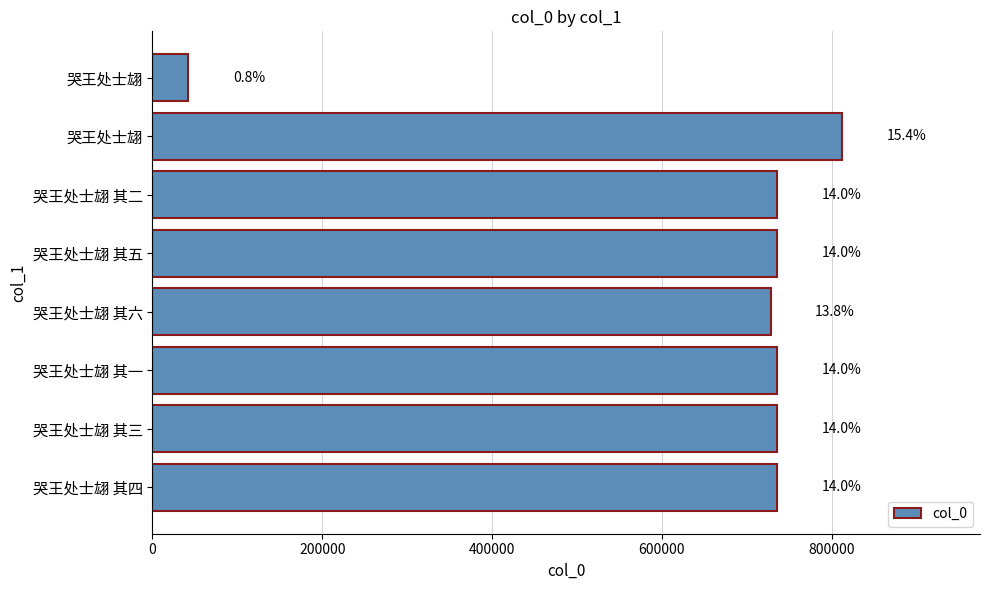

What is the maximum value shown in the chart?

812265